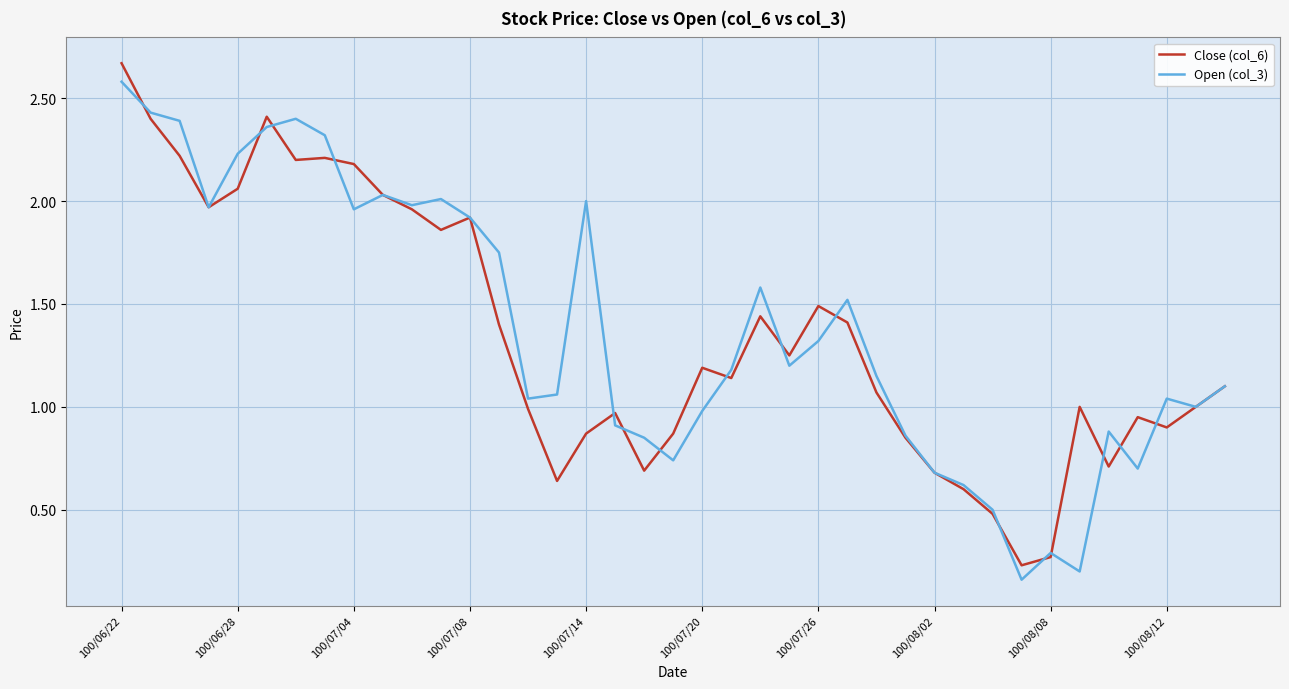

Is this an area chart (filled region under the line)?

No